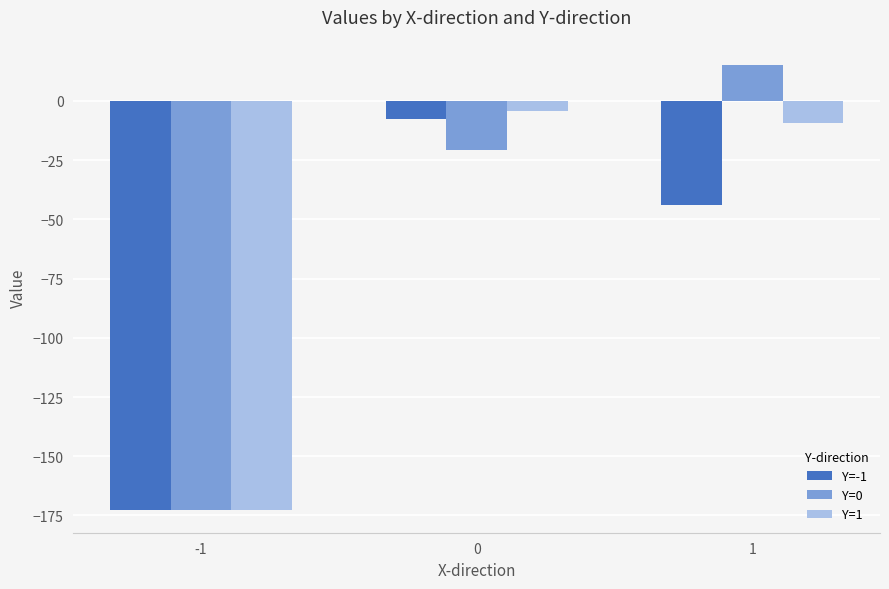

Reading left to right, extract all data points from this chart.

Y=-1: -172.9	-7.6	-43.8
Y=0: -172.9	-20.6	15.2
Y=1: -172.9	-4.1	-9.5